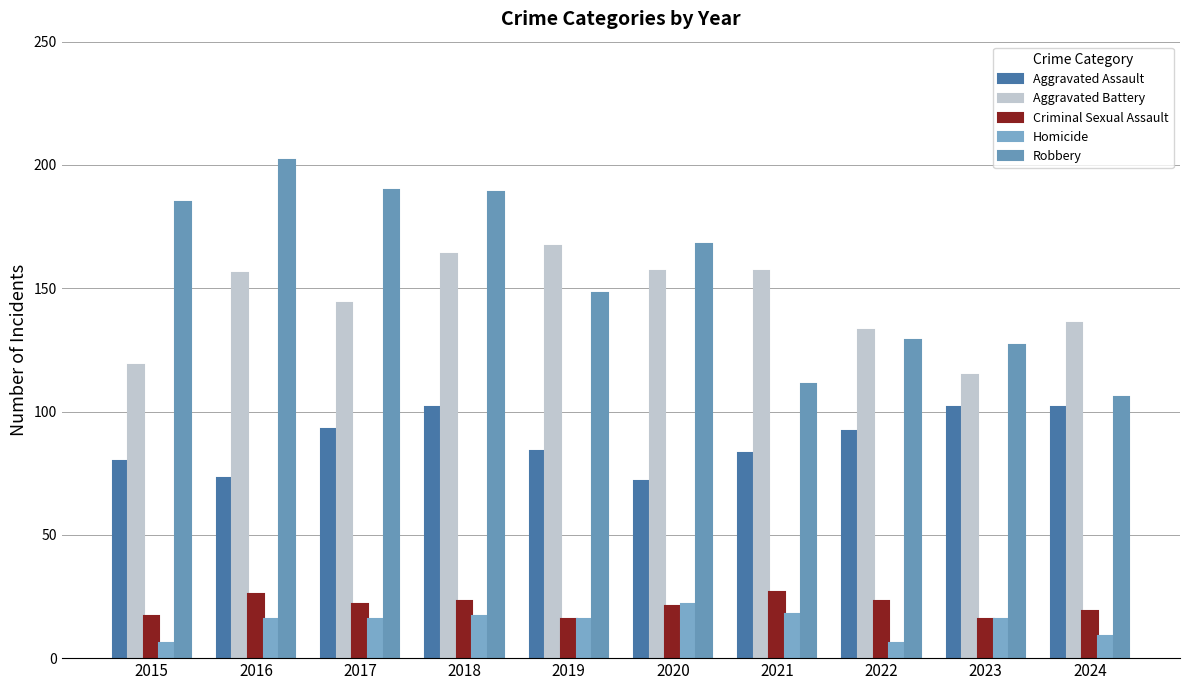

What is the sum of all Homicide values?

142